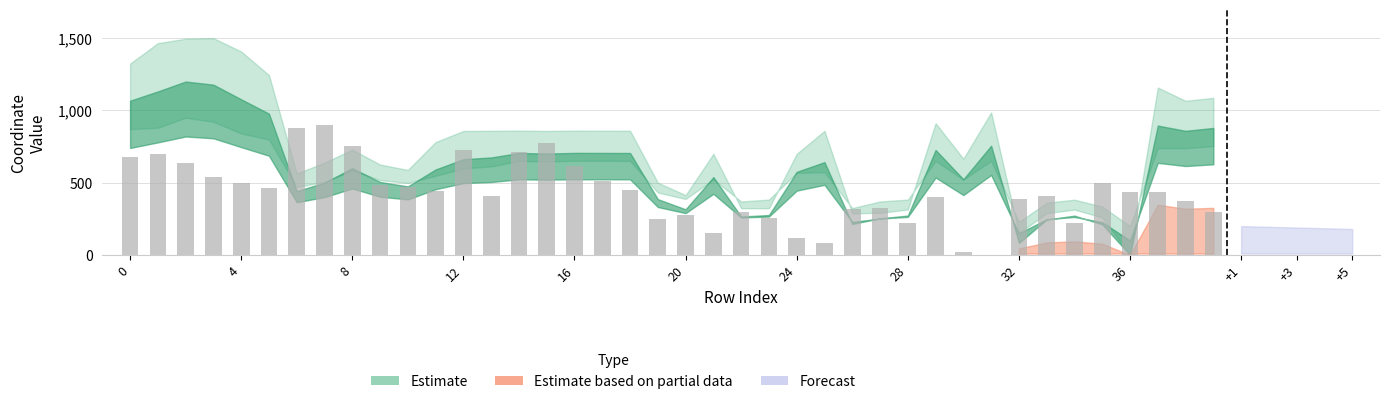

How many positive values are there?

39